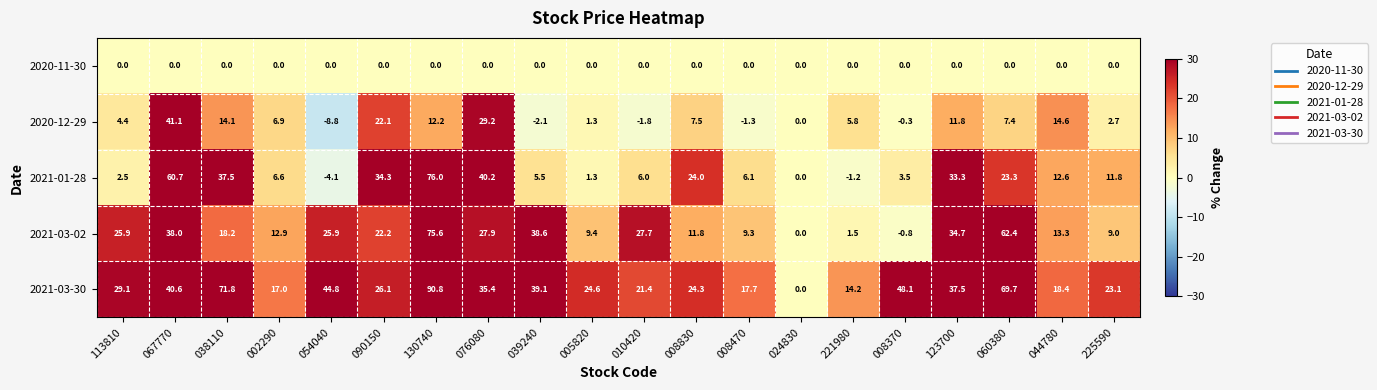

The 2021-01-28 series shows 9.8 at 008470. True or false?

False